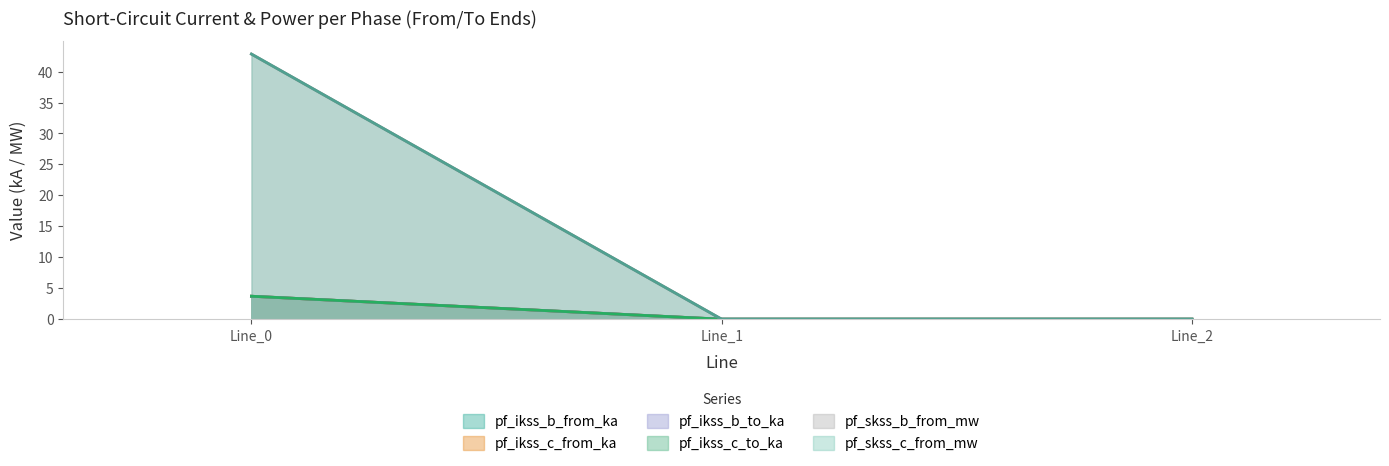

Rank the categories by pf_ikss_c_from_ka value from highest to lowest.

Line_0, Line_1, Line_2